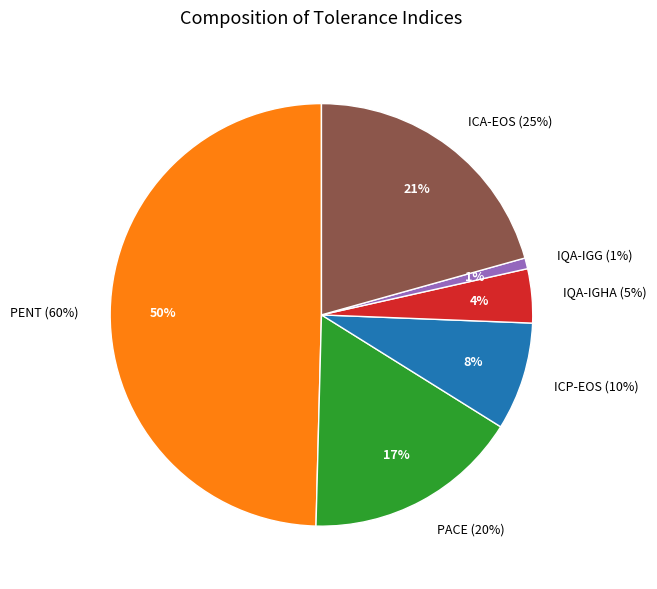

To the nearest percent, what is the average slice percentage?

17%